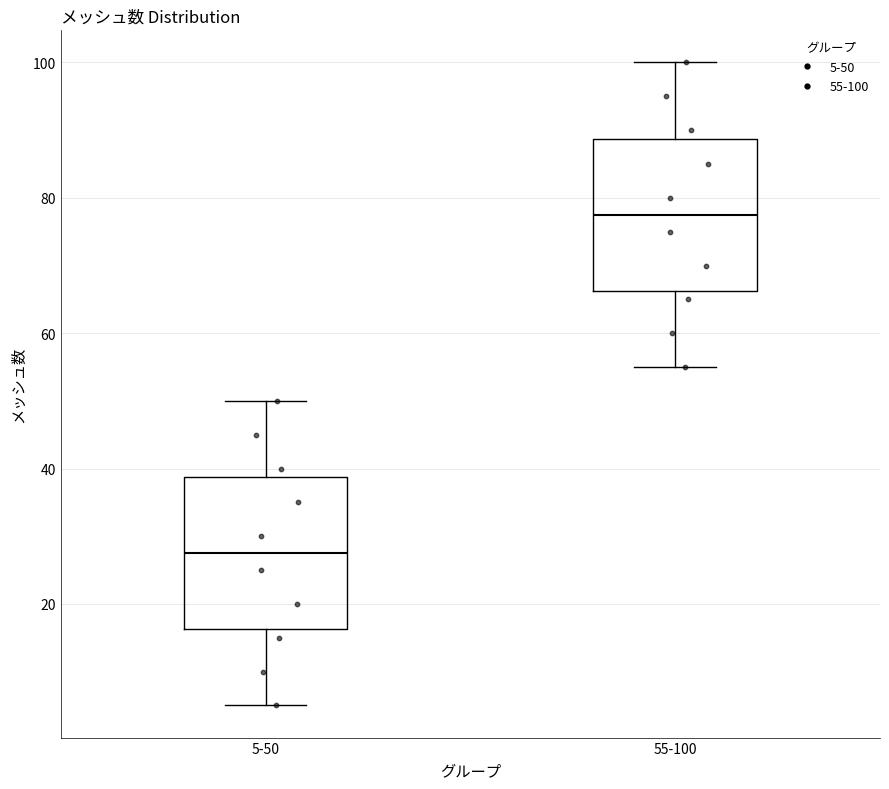

Which box's median line is the lowest?

5-50